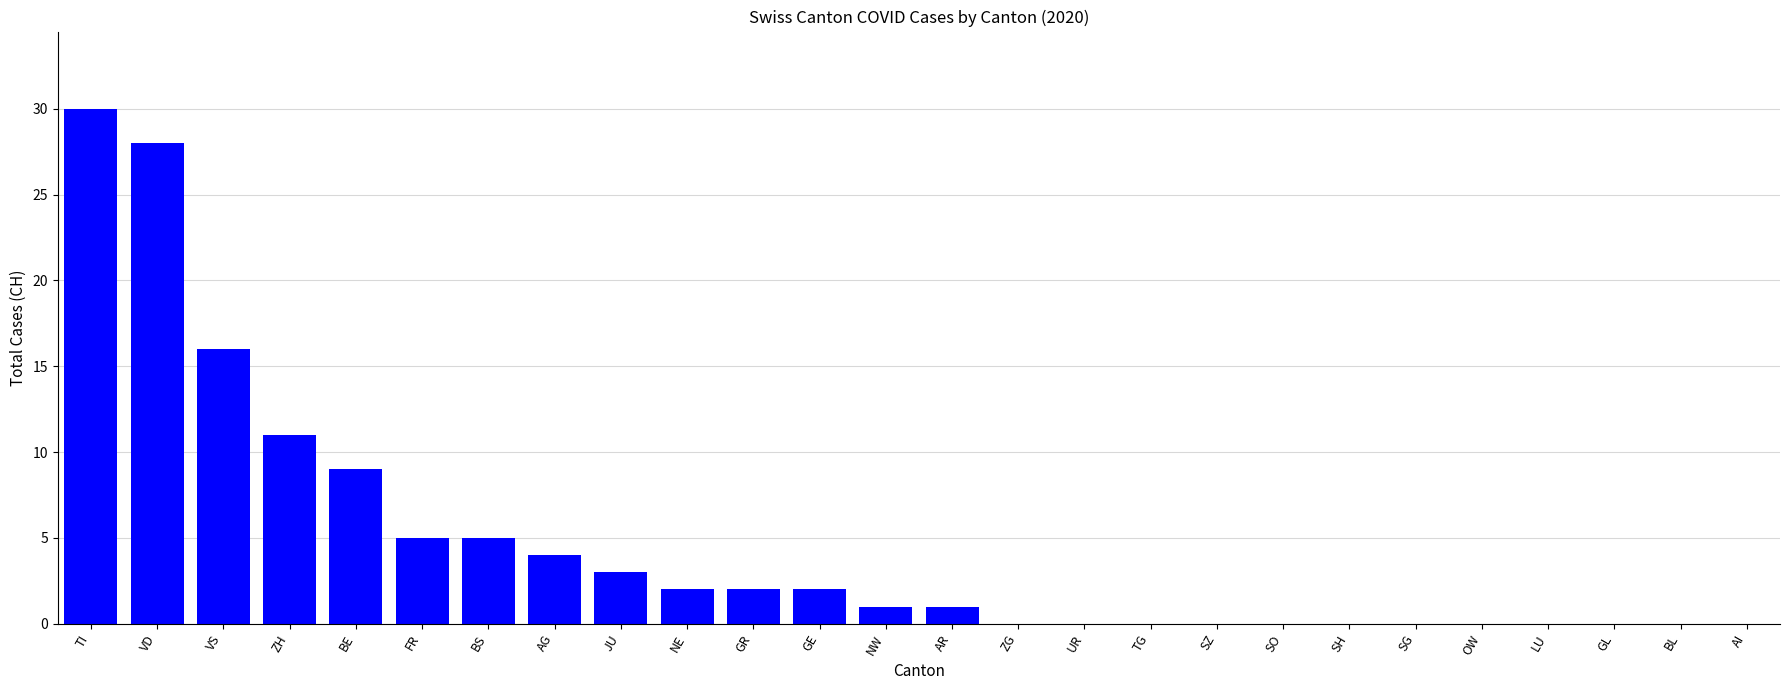

Does the chart contain stacked bars?

No